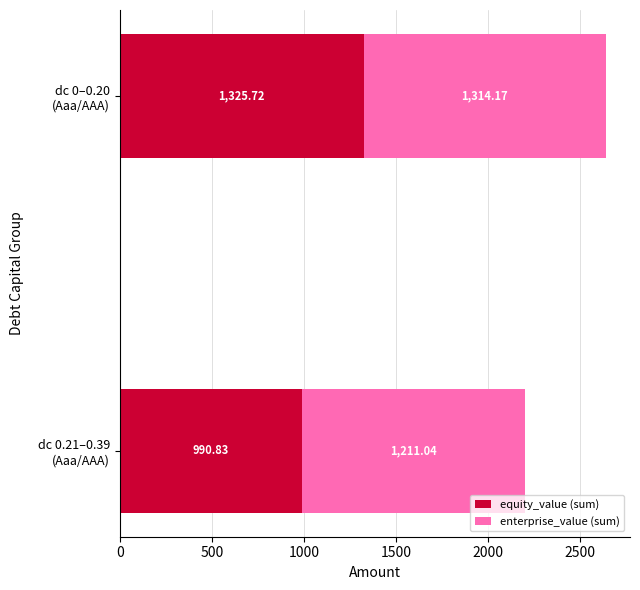

What is the average value of the equity_value (sum) series?

1158.3